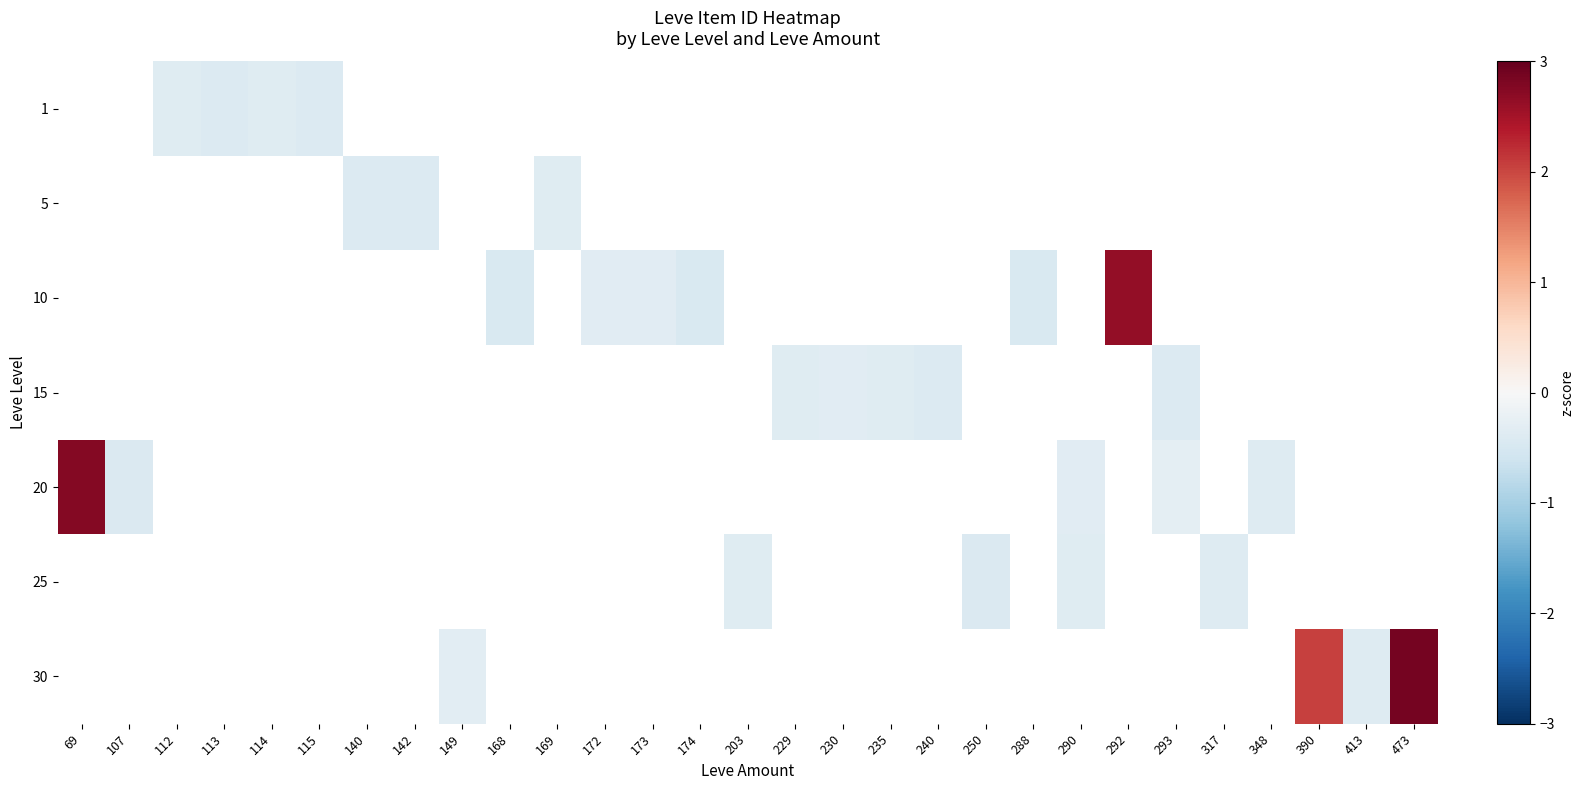

What is the smallest value displayed?

-0.4